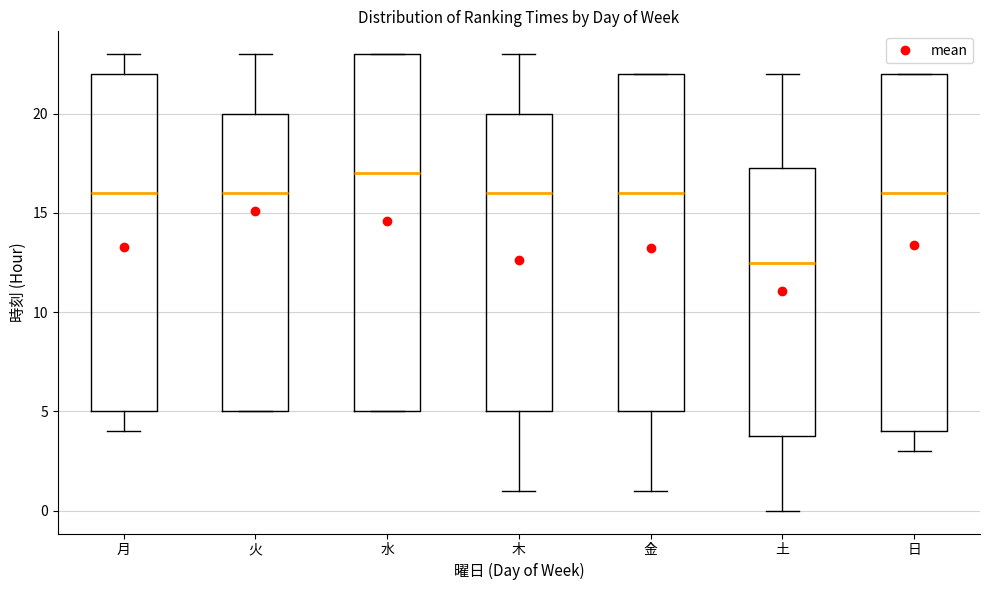

Reading left to right, transcribe this box plot: for each box, give where its median line is, the range the box spans, and where its two whiskers end, as read against the y-axis. The values are not printed on the chart, so give them approximately, as read against the axis.

月: median 16.0, box 5.0 to 22.0, whiskers 4.0 to 23.0
火: median 16.0, box 5.0 to 20.0, whiskers 5.0 to 23.0
水: median 17.0, box 5.0 to 23.0, whiskers 5.0 to 23.0
木: median 16.0, box 5.0 to 20.0, whiskers 1.0 to 23.0
金: median 16.0, box 5.0 to 22.0, whiskers 1.0 to 22.0
土: median 12.5, box 4.0 to 17.5, whiskers 0.0 to 22.0
日: median 16.0, box 4.0 to 22.0, whiskers 3.0 to 22.0